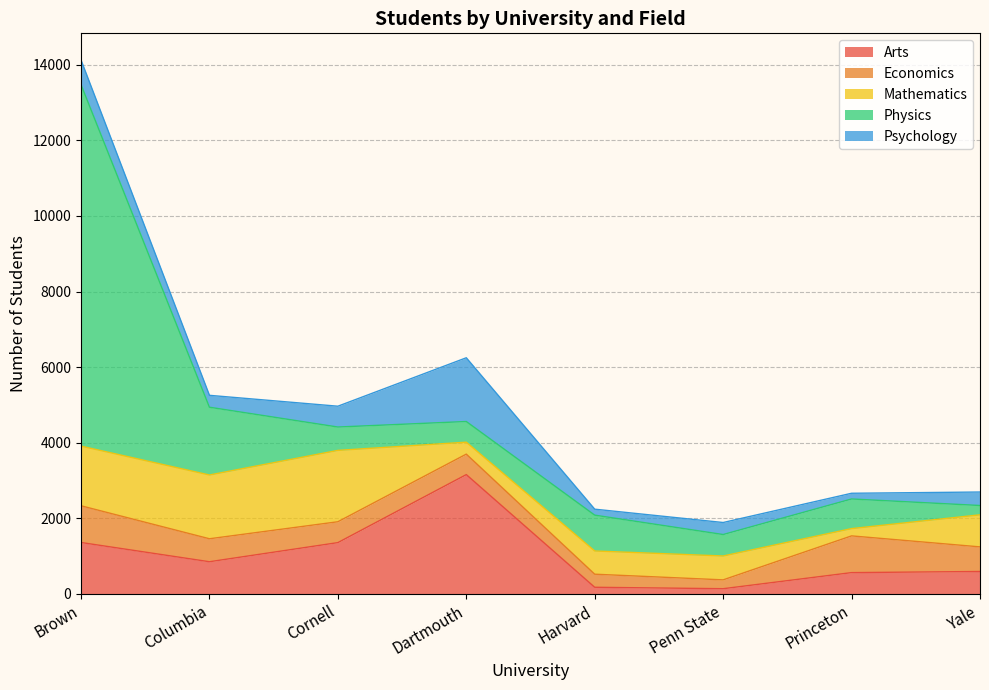

Where do Arts and Psychology first cross each other?

Harvard and Penn State